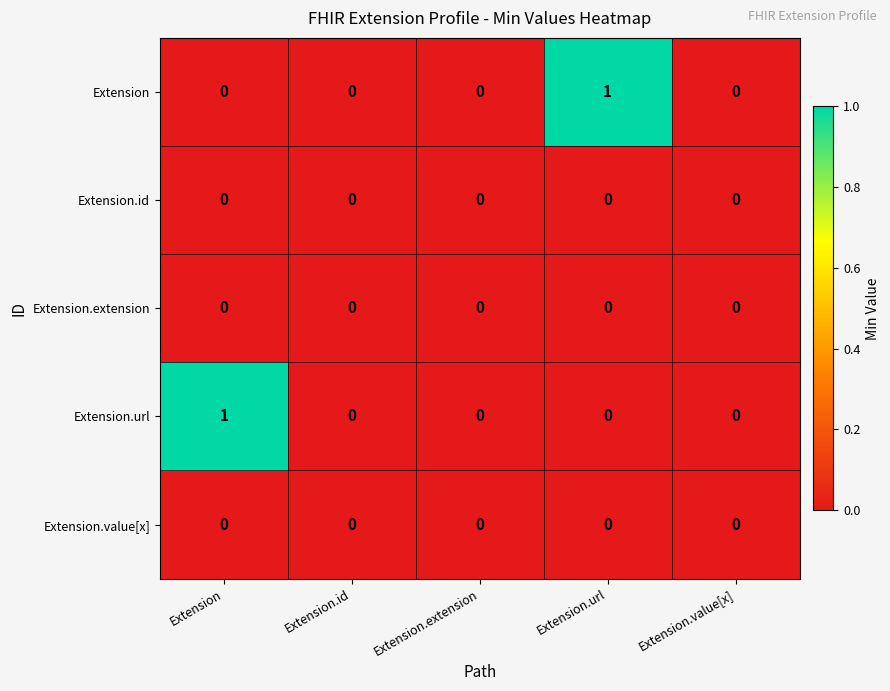

The Extension series shows 1 at Extension.url. True or false?

True